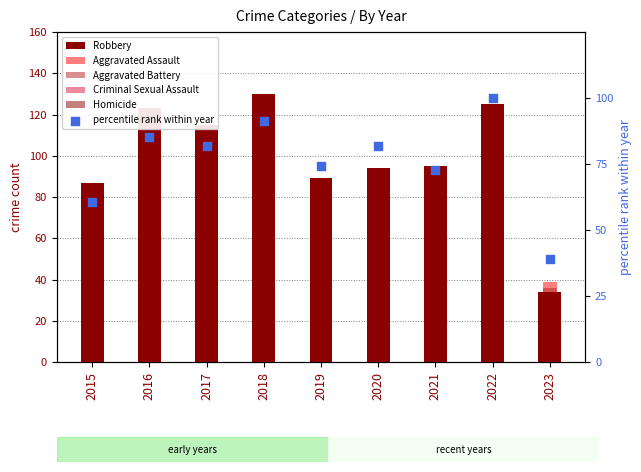

Which series reaches the minimum Y coordinate?

Homicide